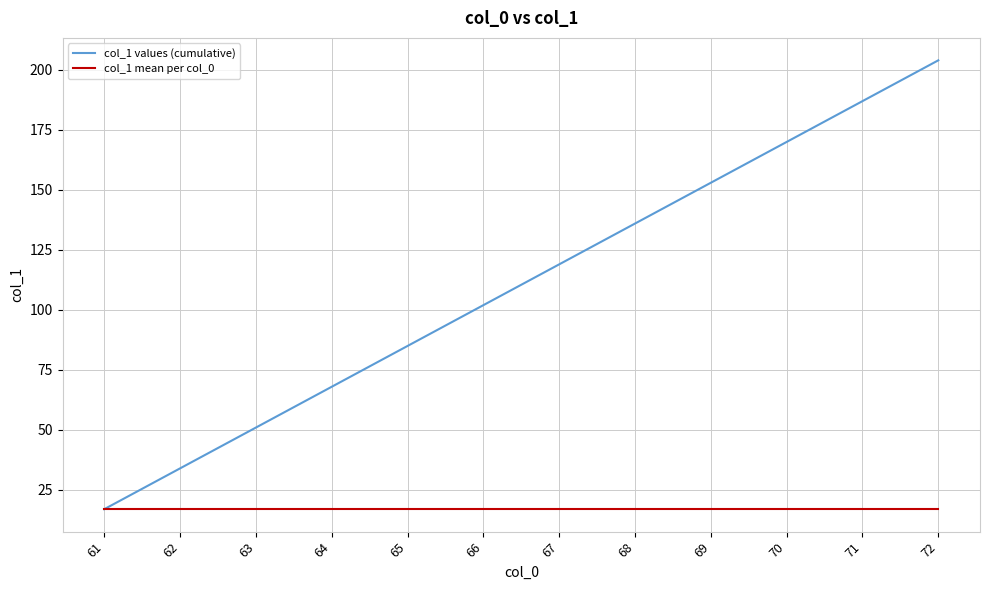

The col_1 mean per col_0 series shows 17 at 69. True or false?

True